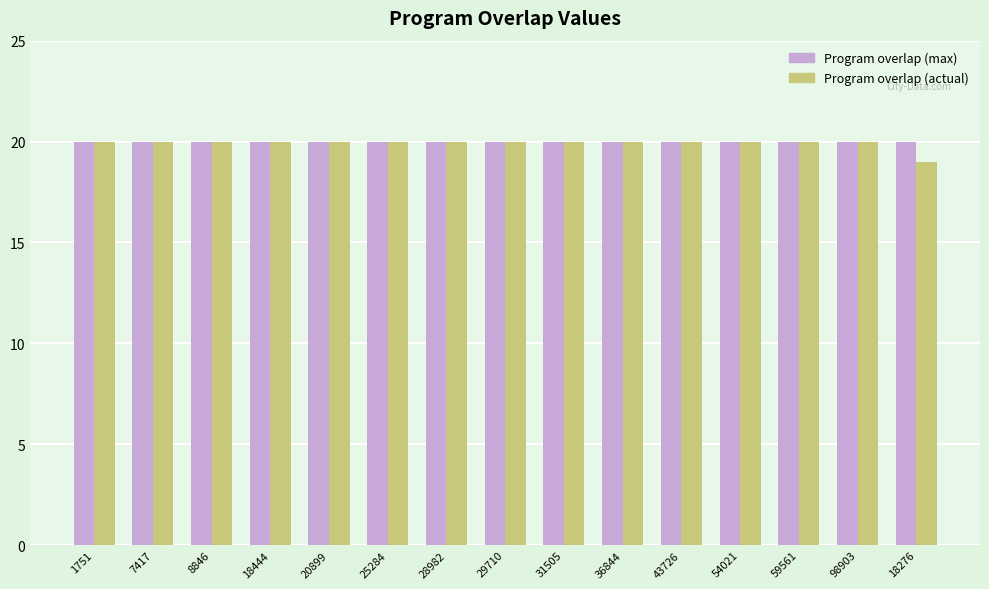

What is the total value across all series at 29710?

40